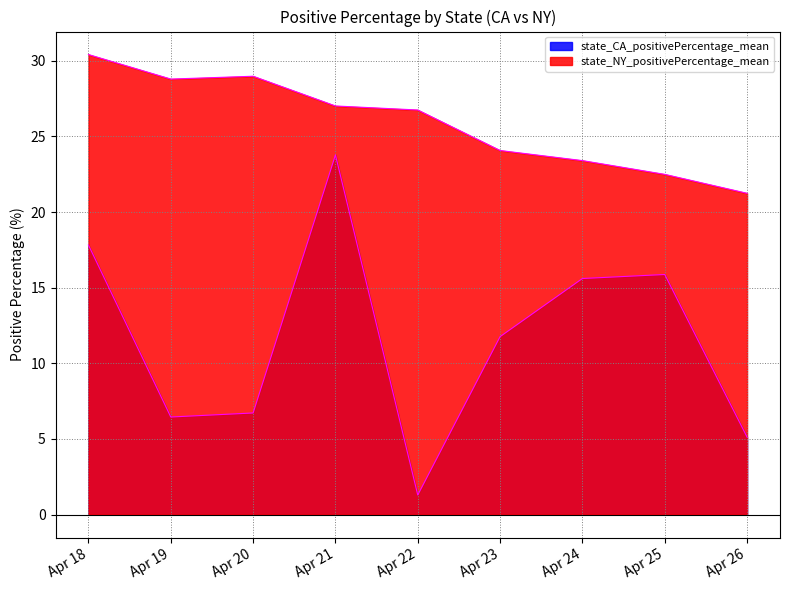

How many data points in state_NY_positivePercentage_mean are above 26?

5